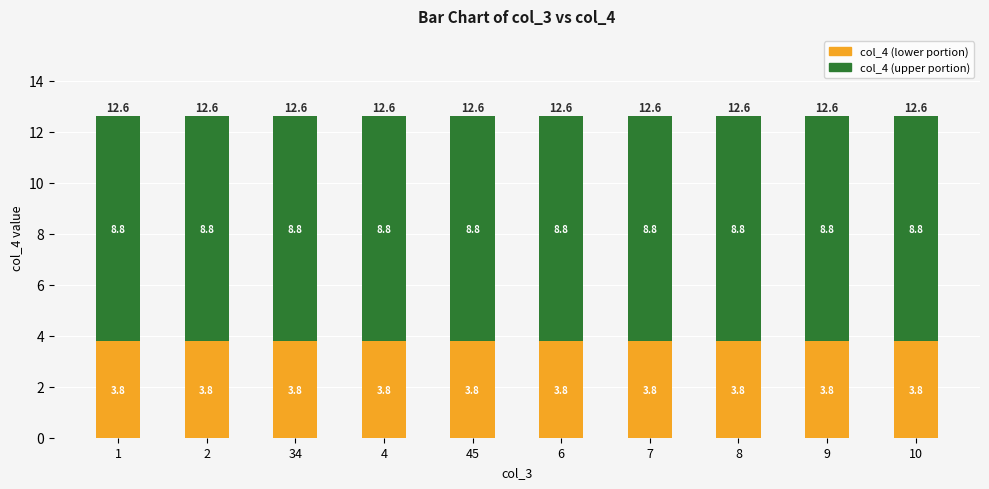

What are all the series names shown in the legend?

col_4 (lower portion), col_4 (upper portion)